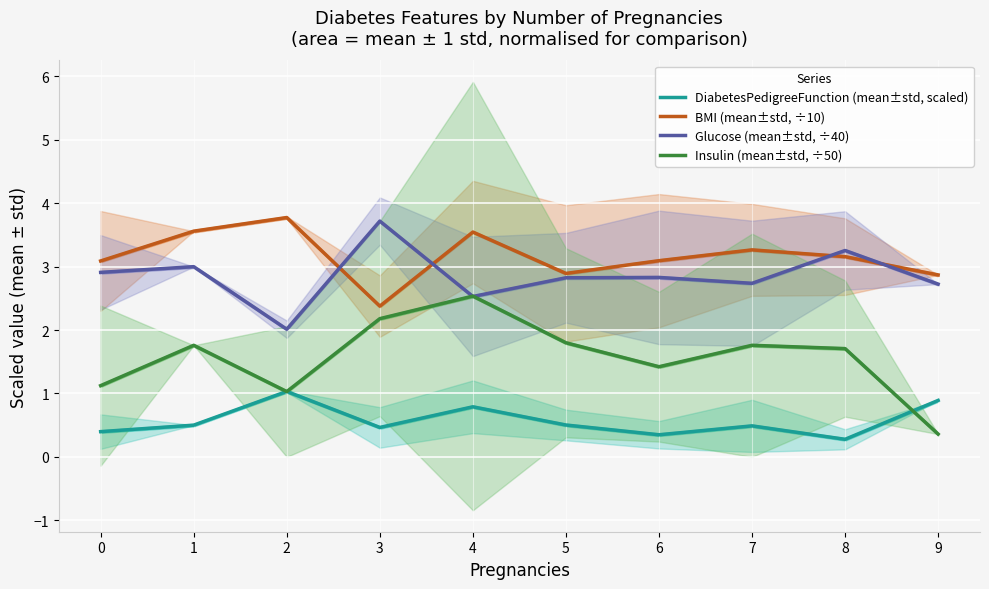

Count the number of data series in this chart.

4